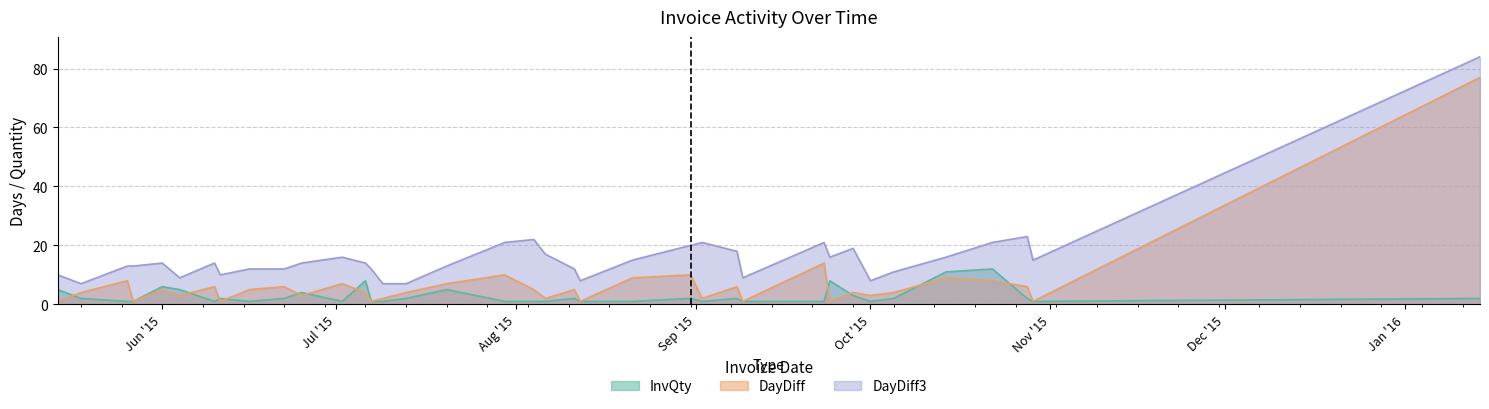

Which series has the widest spread of values?

DayDiff3